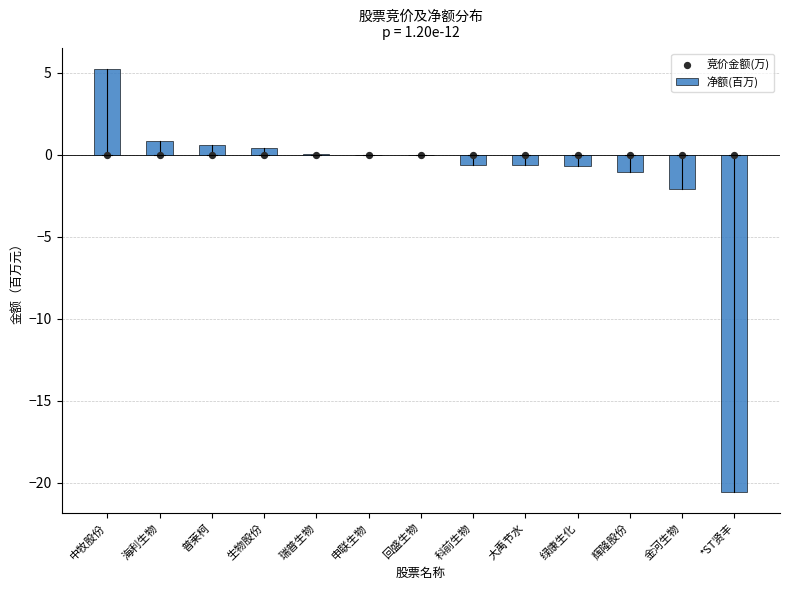

At which category is the sum across all series the highest?

中牧股份